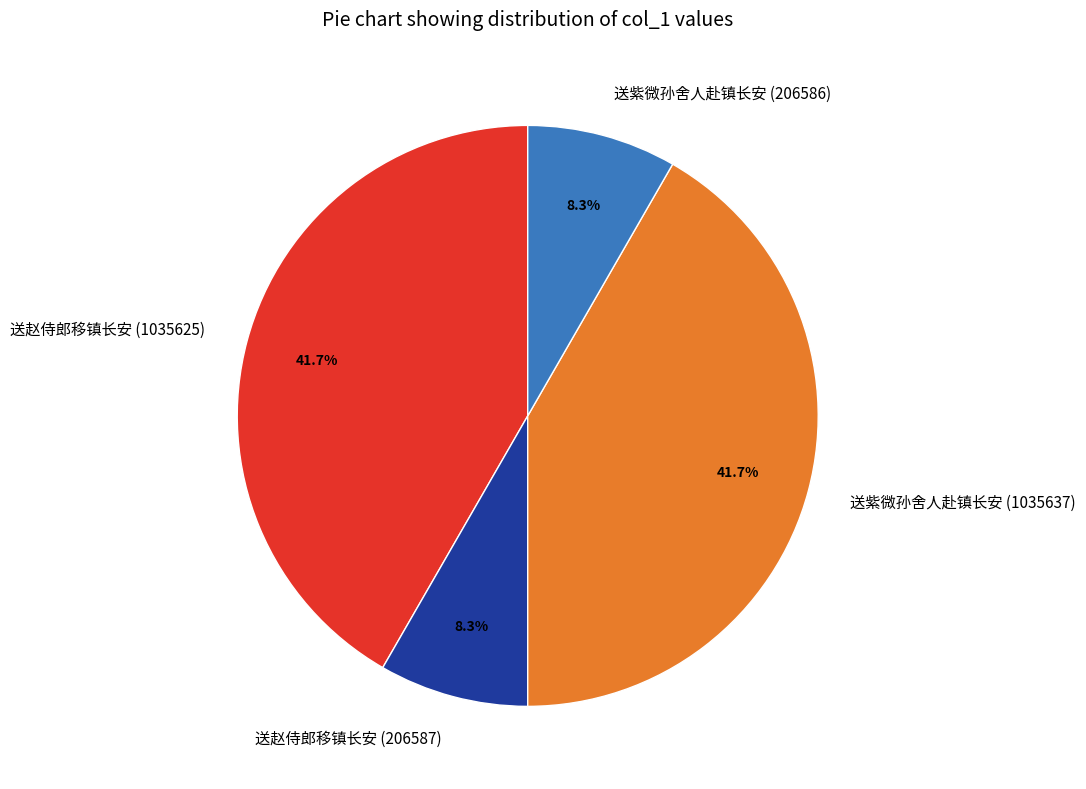

Is it true that 送赵侍郎移镇长安 (206587) is 19% of the pie?

False